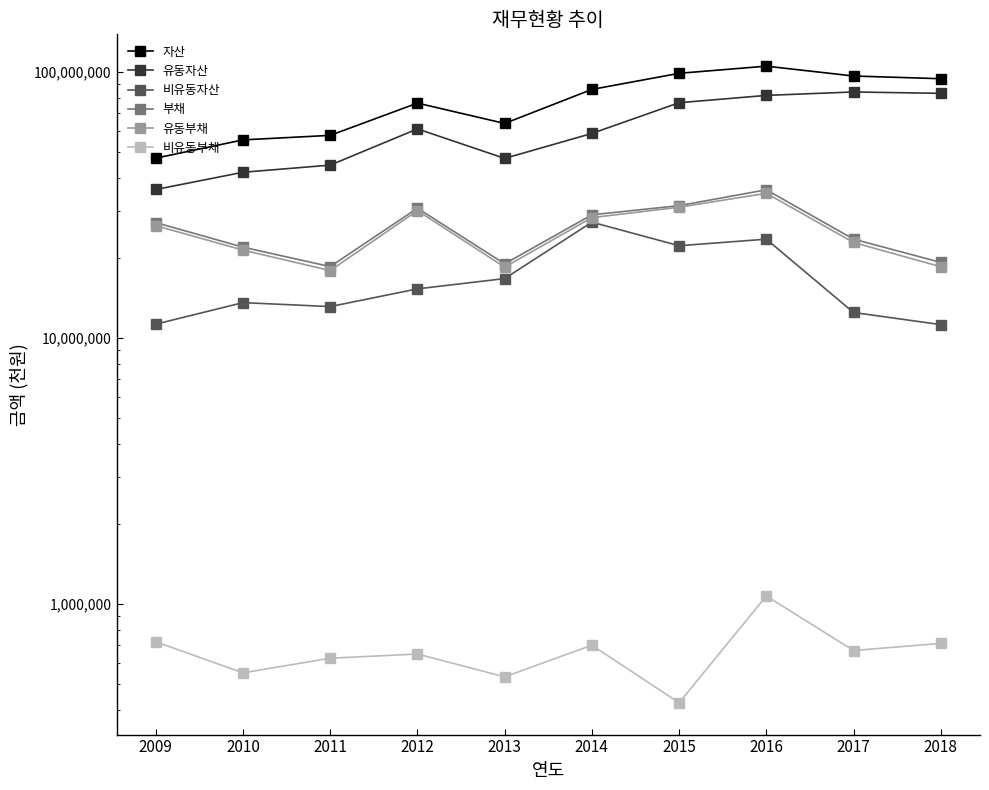

True or false: 자산 has a value of 85917224 at 2014.

True